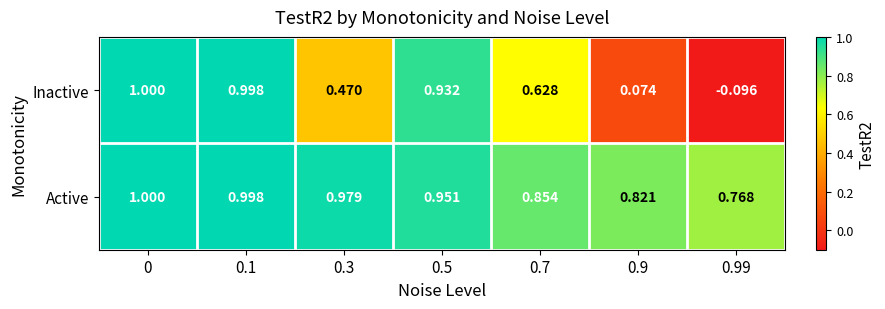

Is the value of Inactive at 0.99 greater than the value of Active at 0.1?

No